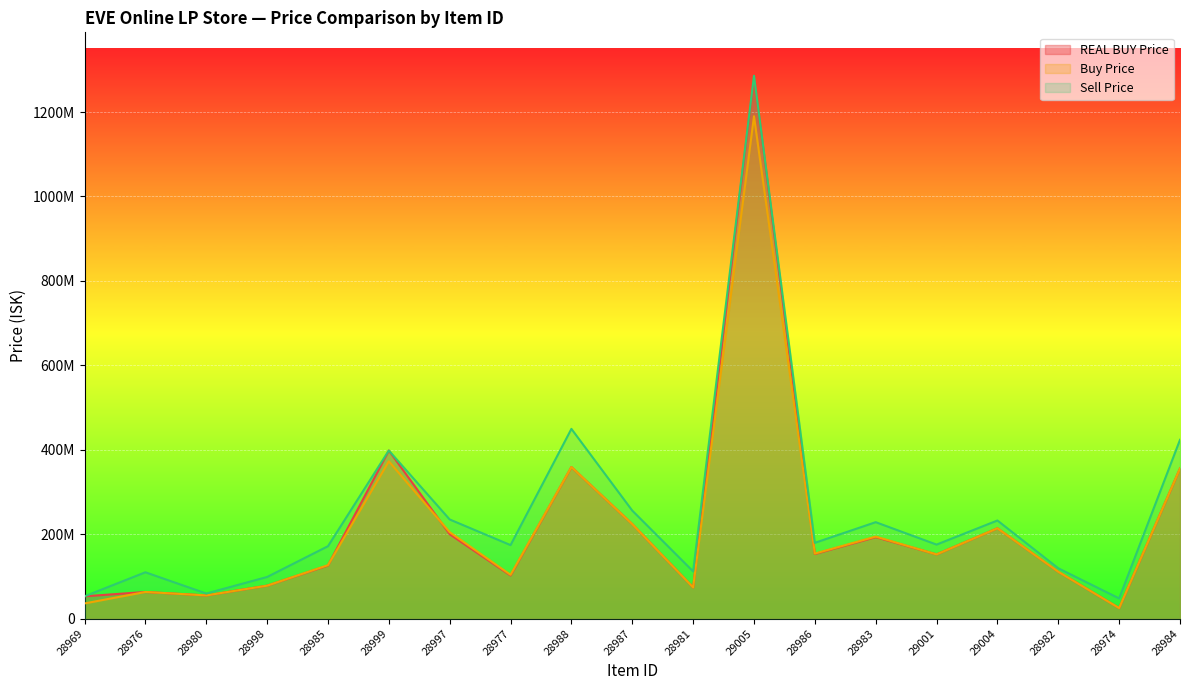

Is it true that Sell Price equals 286815929 at 28988?

False